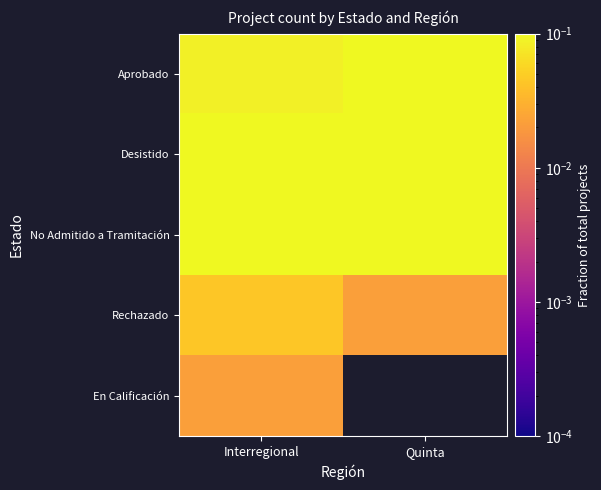

Count the number of categories in the chart.

2